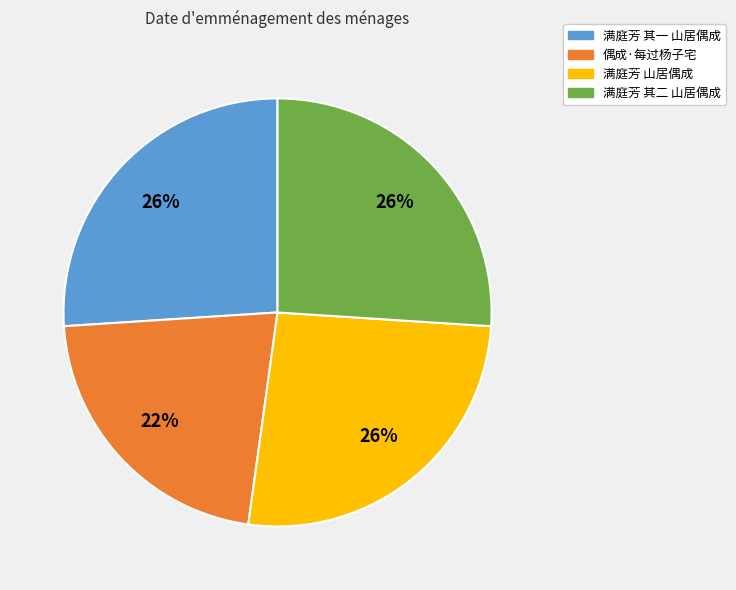

To the nearest percent, what is the average slice percentage?

25%